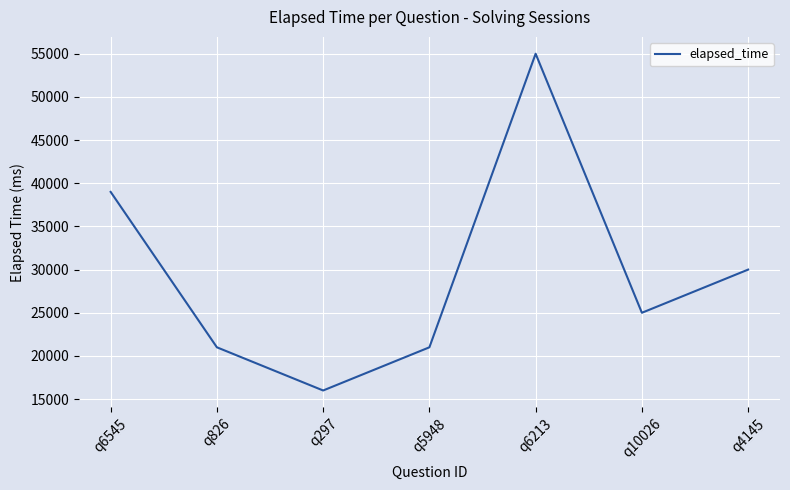

What is the change in value from q6545 to q5948?

-18000